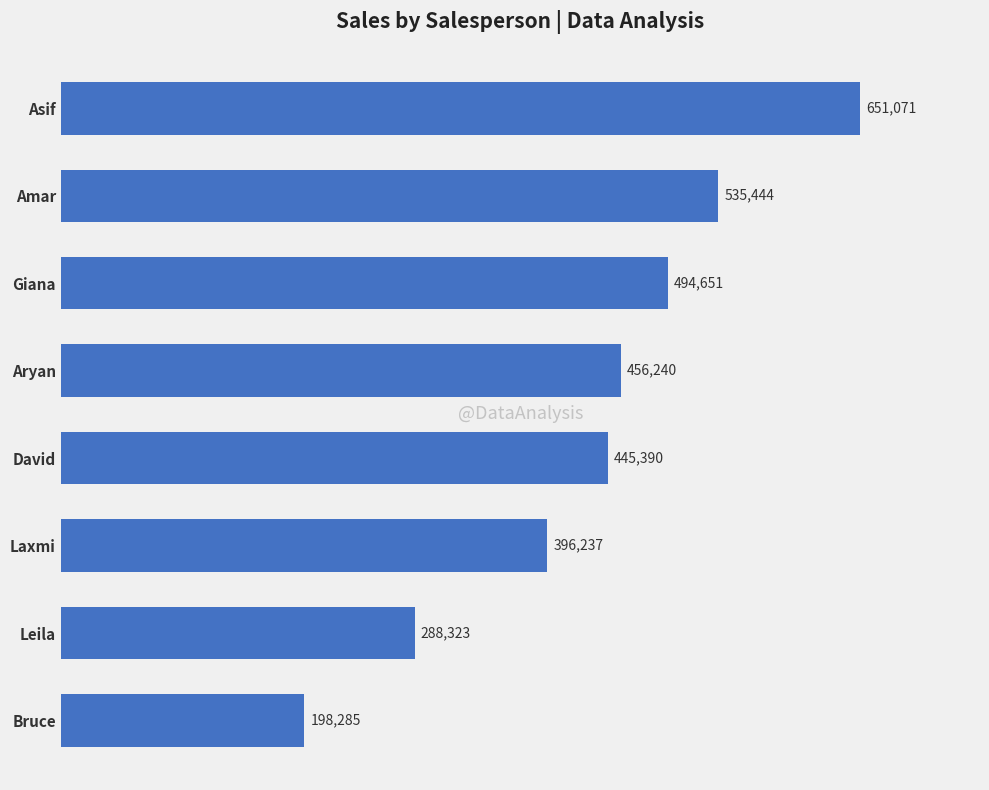

How many series are shown in this chart?

1